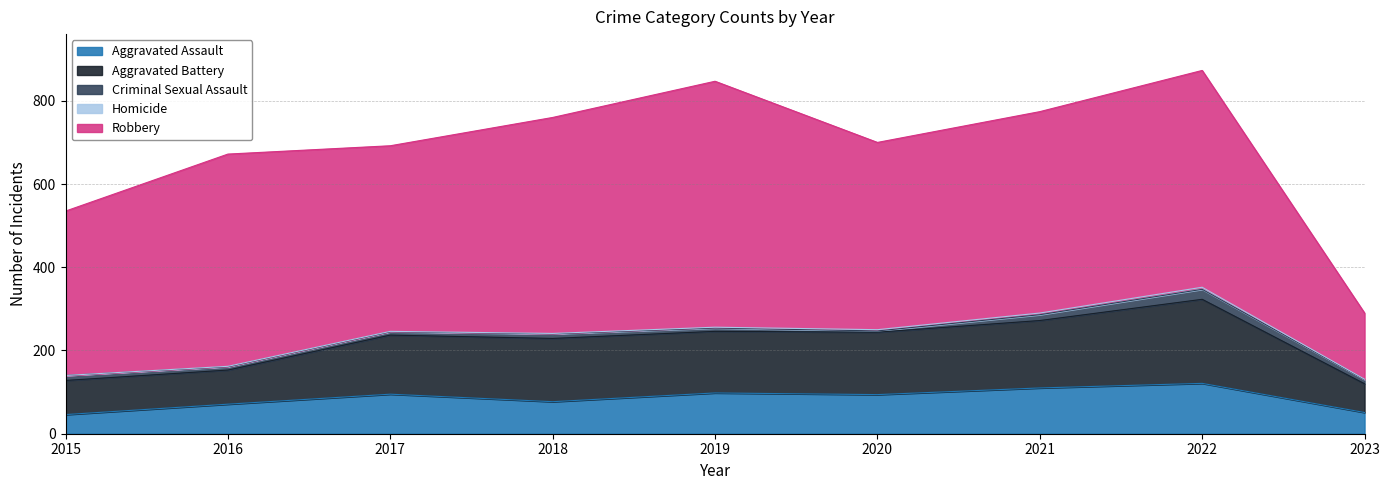

What is the average value of the Criminal Sexual Assault series?

11